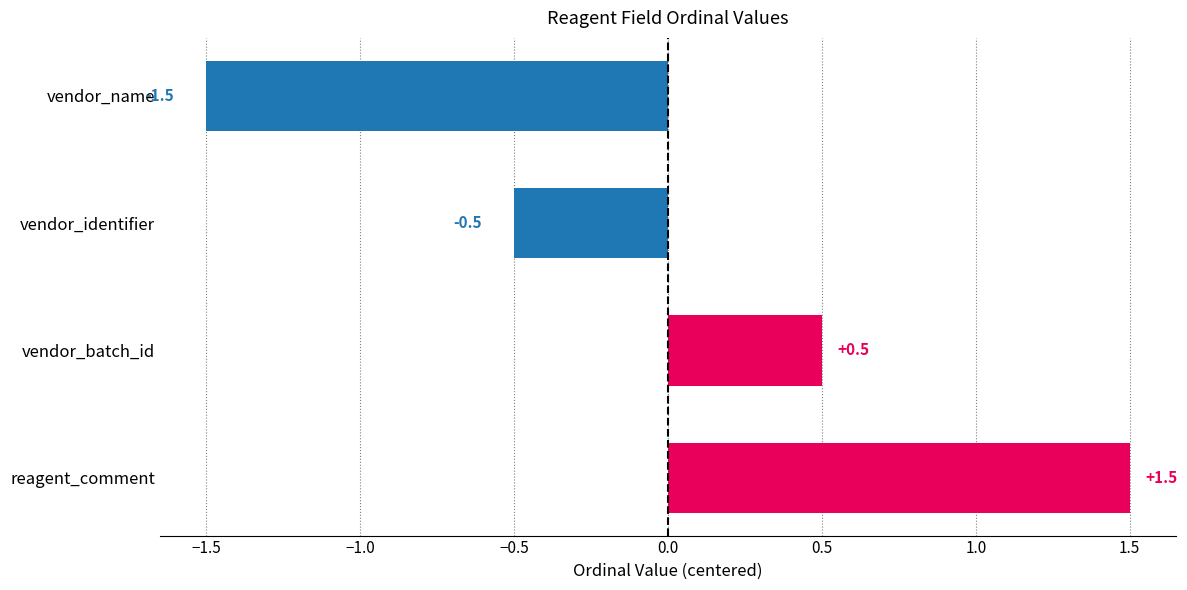

Rank the categories by value from lowest to highest.

vendor_name, vendor_identifier, vendor_batch_id, reagent_comment